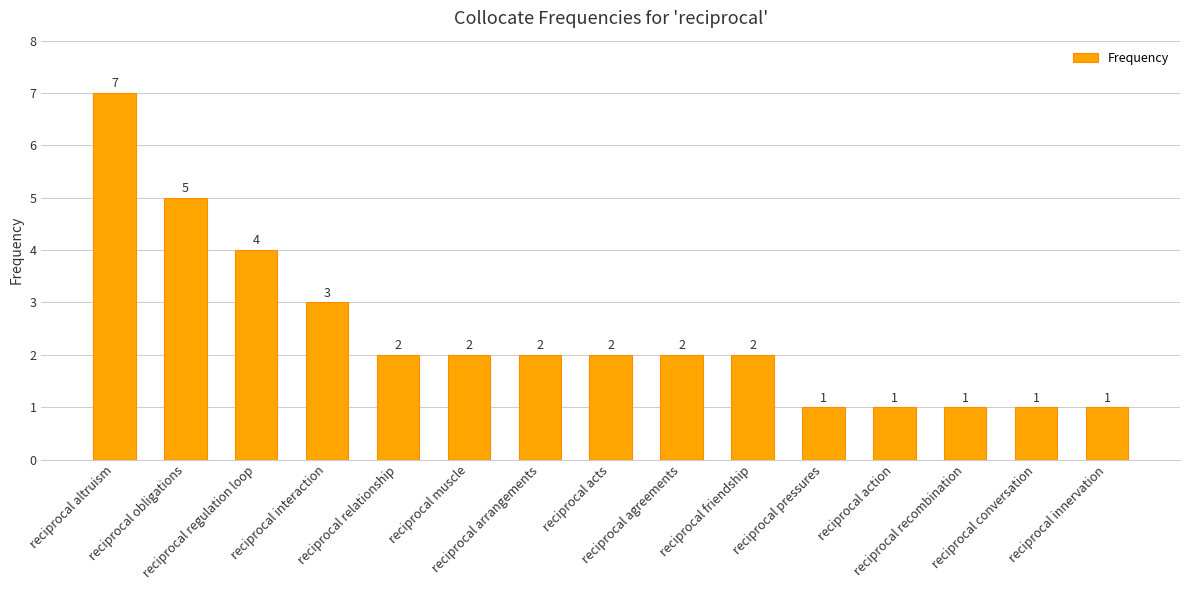

Reading left to right, what are all the values shown in this chart?

reciprocal altruism=7	reciprocal obligations=5	reciprocal regulation loop=4	reciprocal interaction=3	reciprocal relationship=2	reciprocal muscle=2	reciprocal arrangements=2	reciprocal acts=2	reciprocal agreements=2	reciprocal friendship=2	reciprocal pressures=1	reciprocal action=1	reciprocal recombination=1	reciprocal conversation=1	reciprocal innervation=1